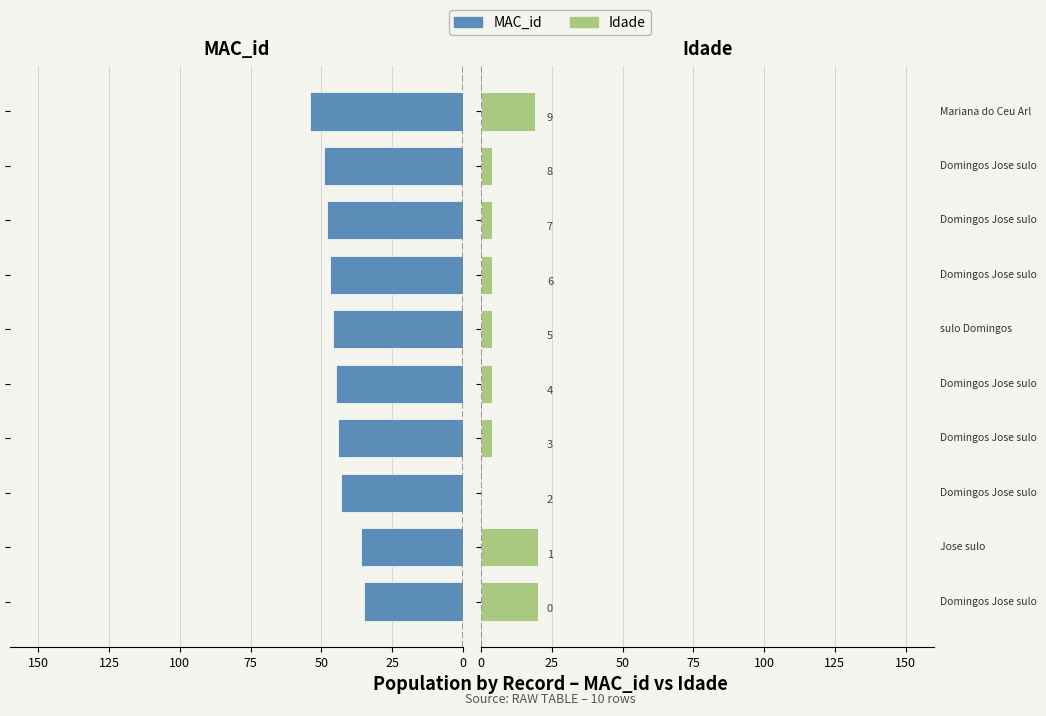

How many distinct data groups are displayed?

2